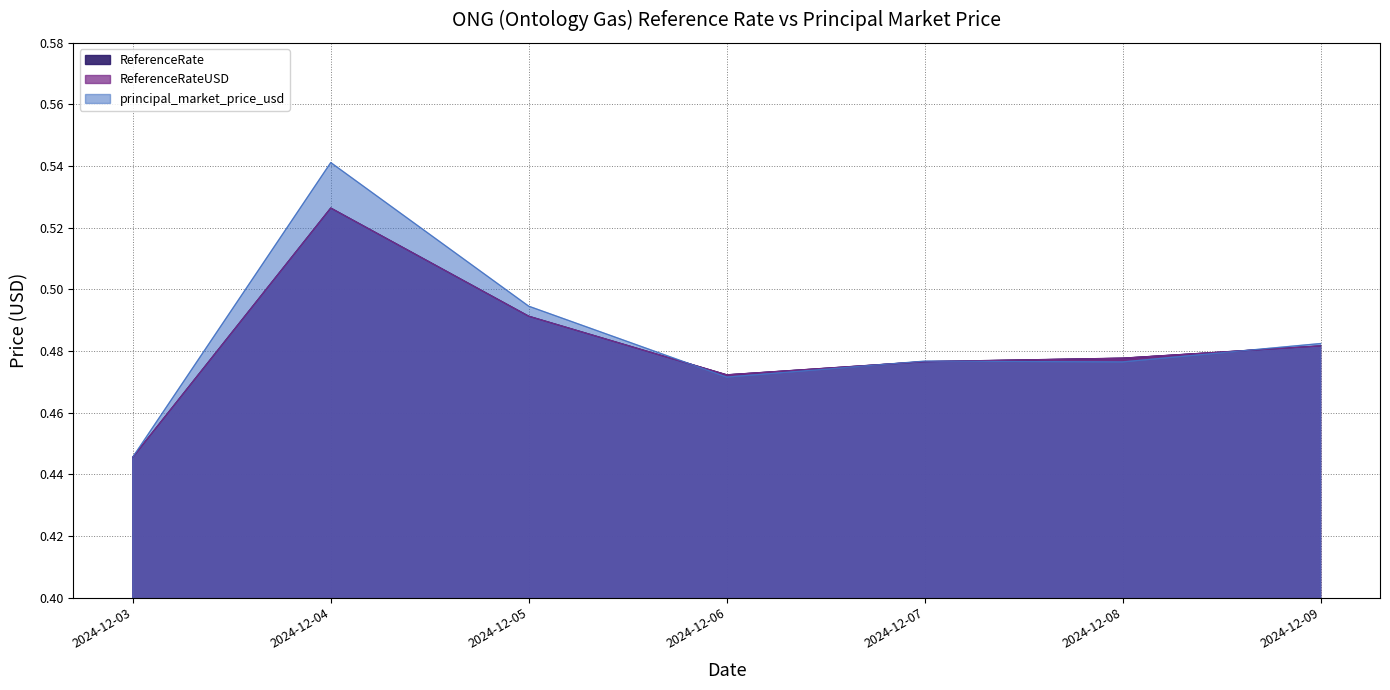

After their last crossing, which series has the higher values: principal_market_price_usd or ReferenceRate?

principal_market_price_usd